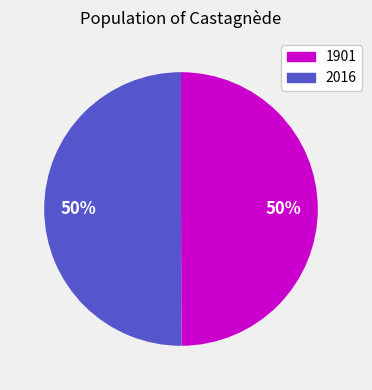

Combined, do 1901 and 2016 account for over 50%?

Yes